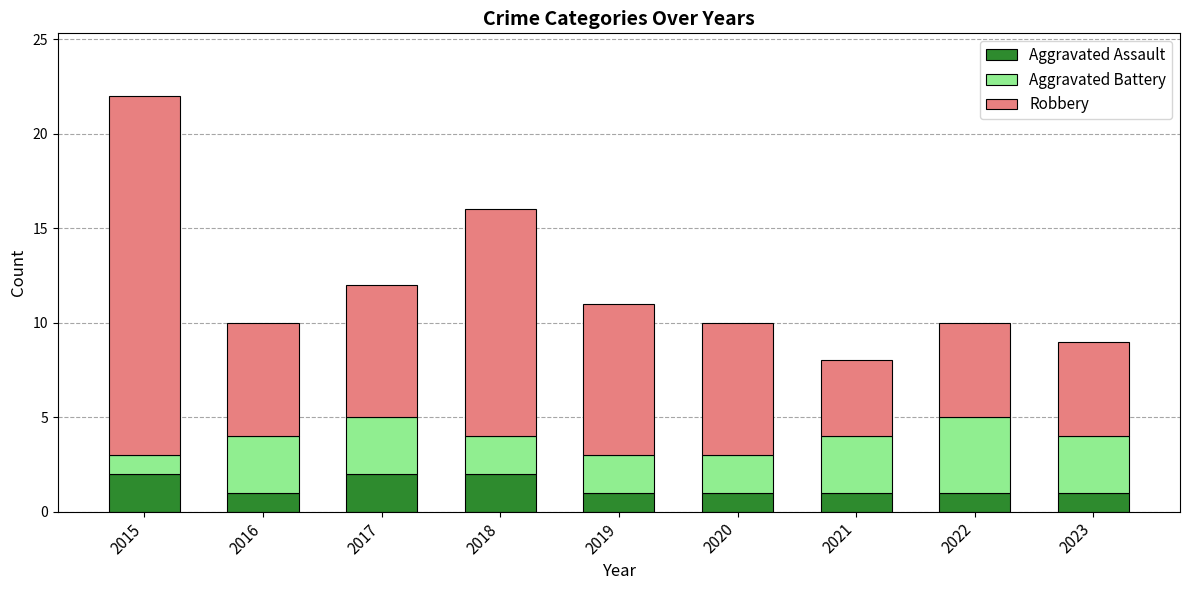

At which category is the sum across all series the highest?

2015